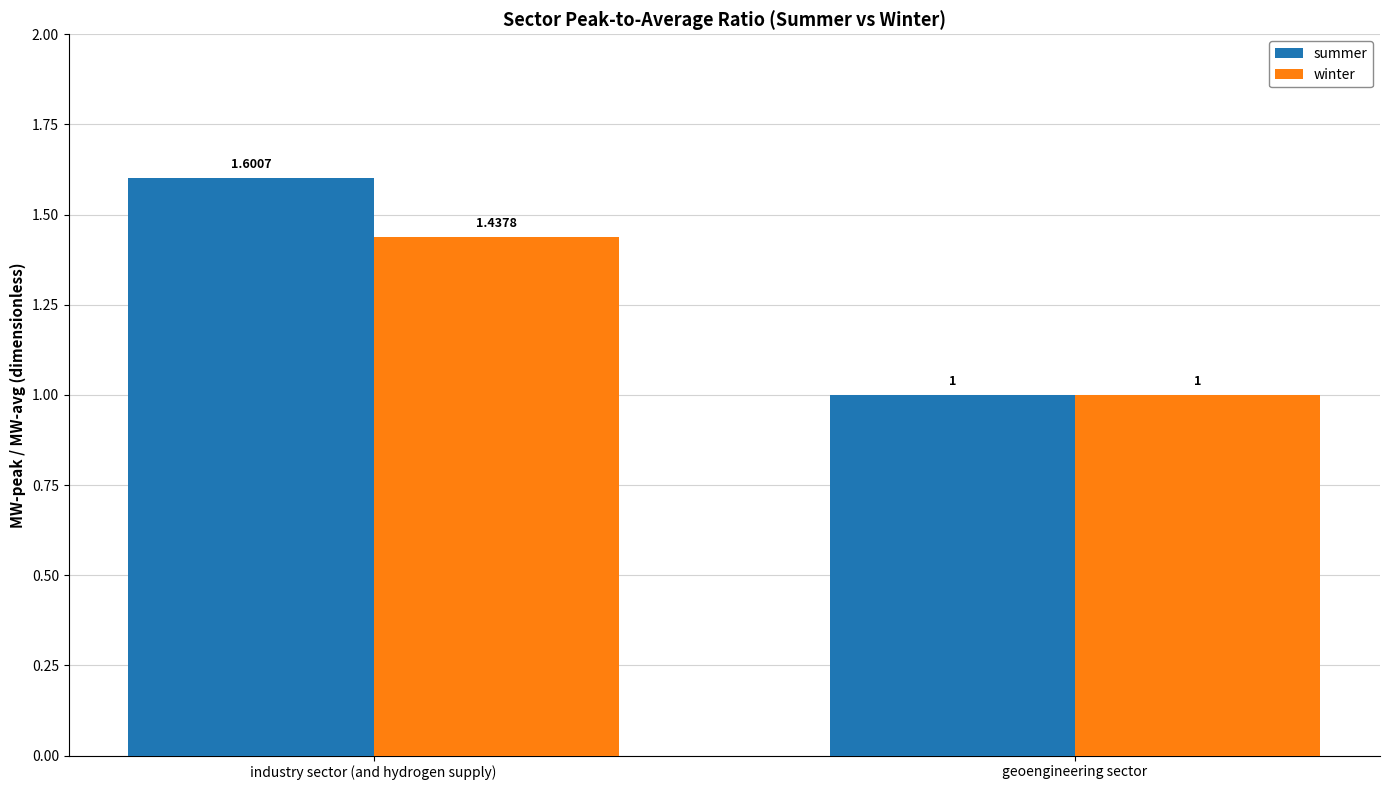

Which series has the widest spread of values?

summer